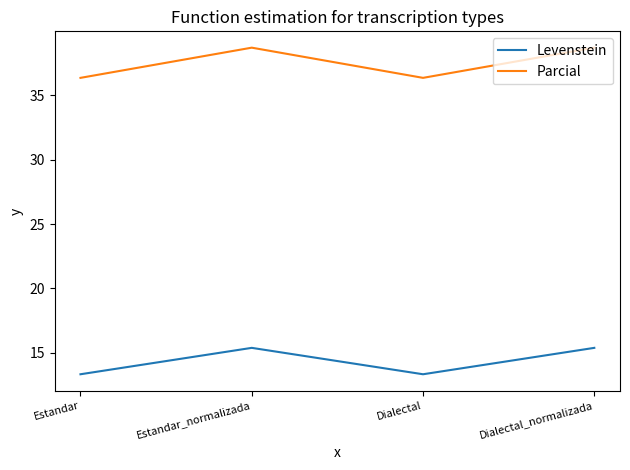

List the series in order of their overall mean, lowest first.

Levenstein, Parcial